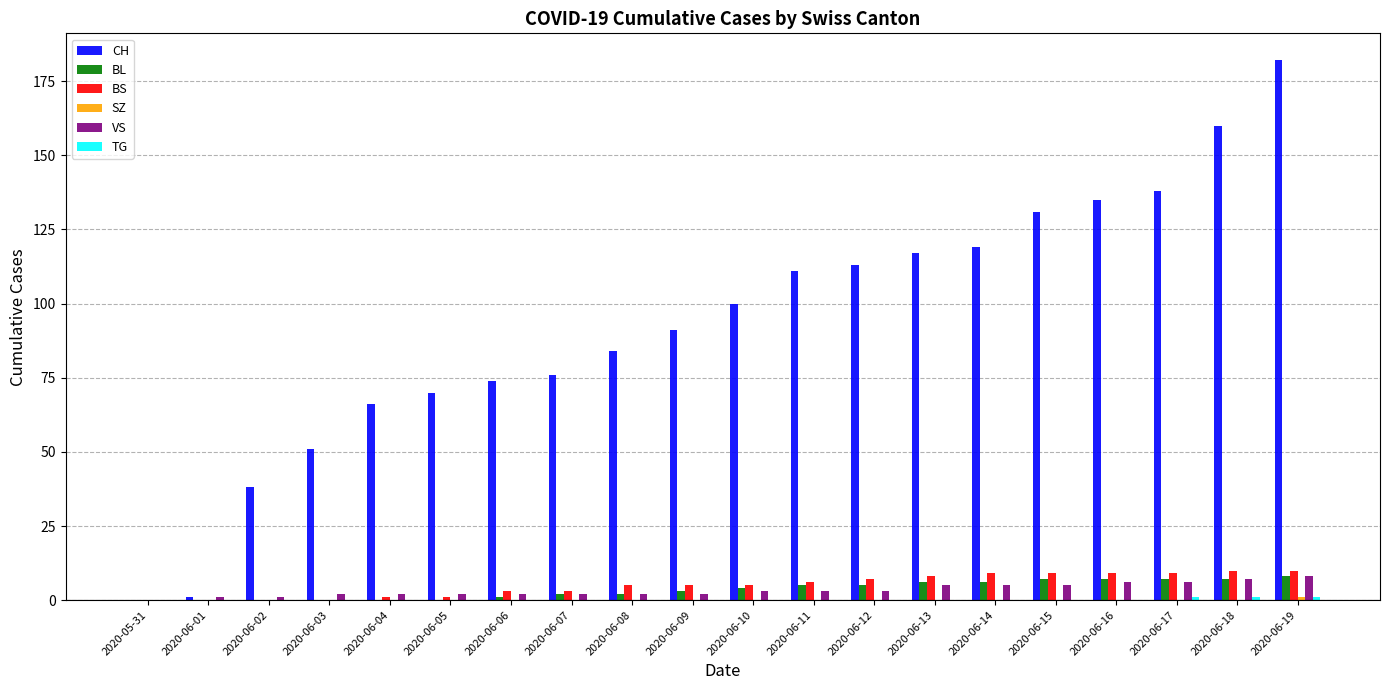

Which category has the highest value across all series?

2020-06-19